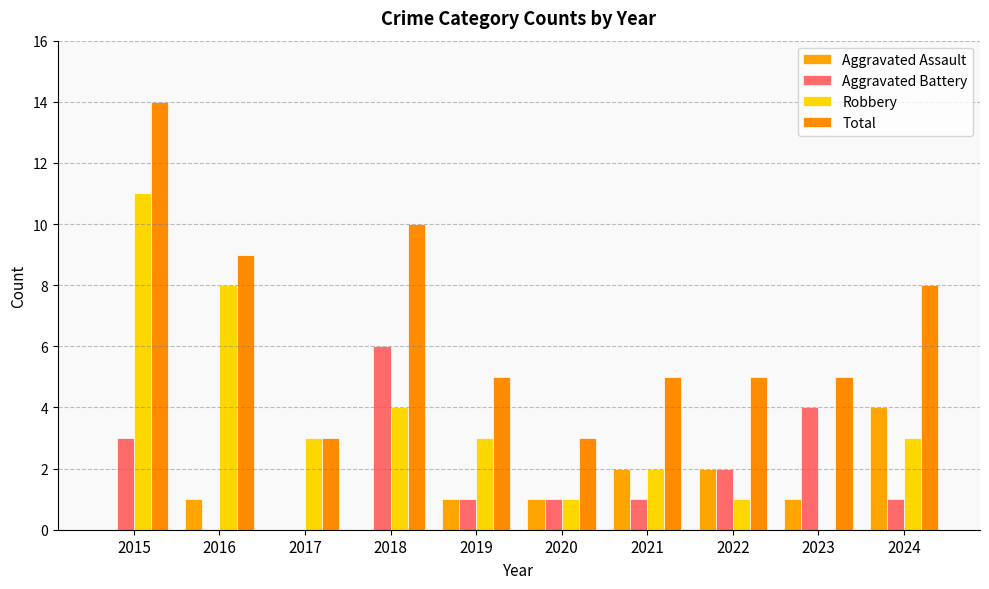

Which series has the largest total across all categories?

Total